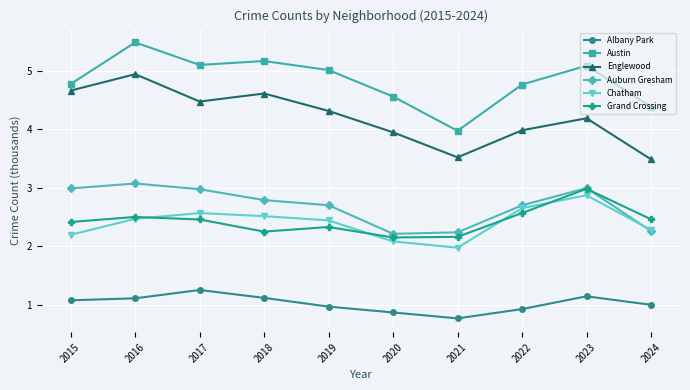

Which category has the highest value in the Auburn Gresham series?

2016